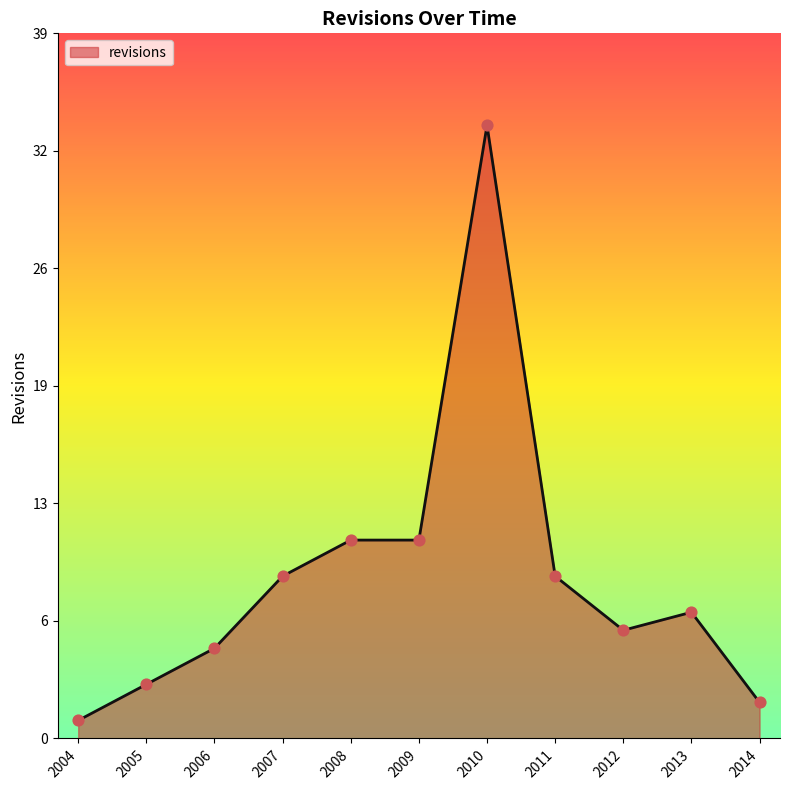

Does the chart have visible grid lines?

No